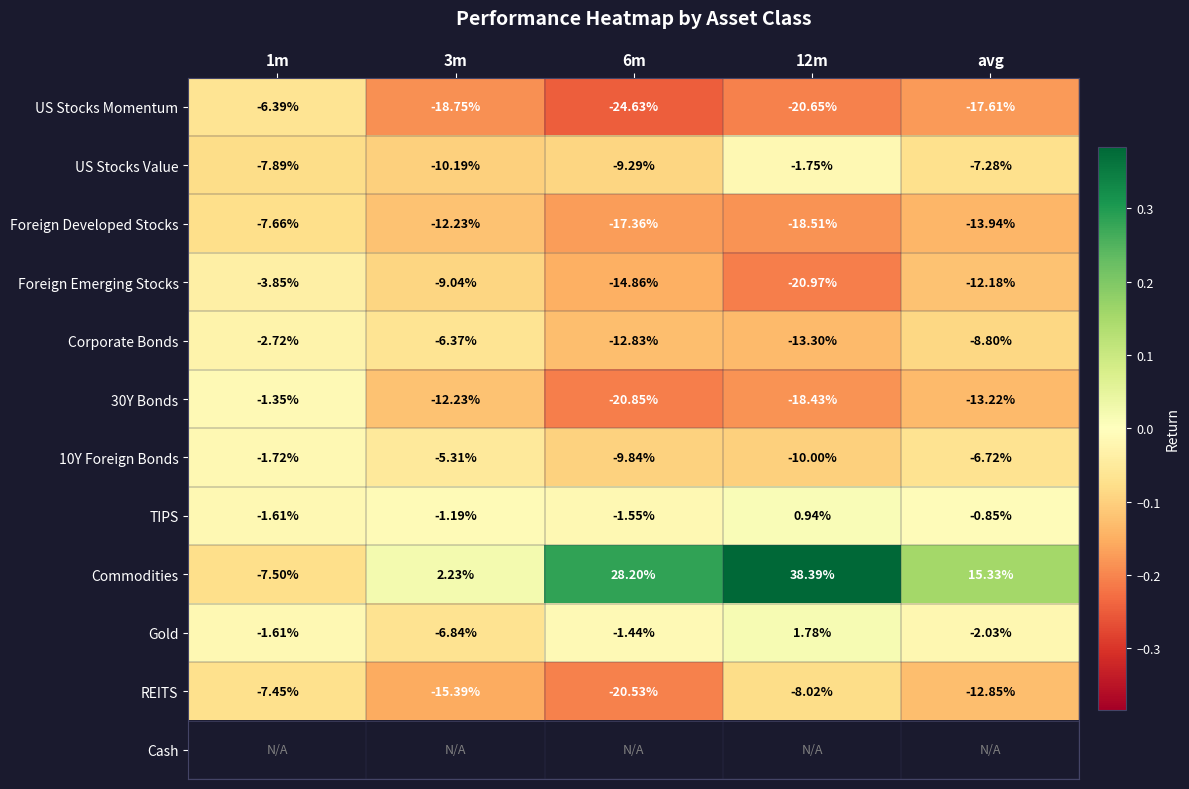

The Foreign Developed Stocks series shows -0.2 at avg. True or false?

False